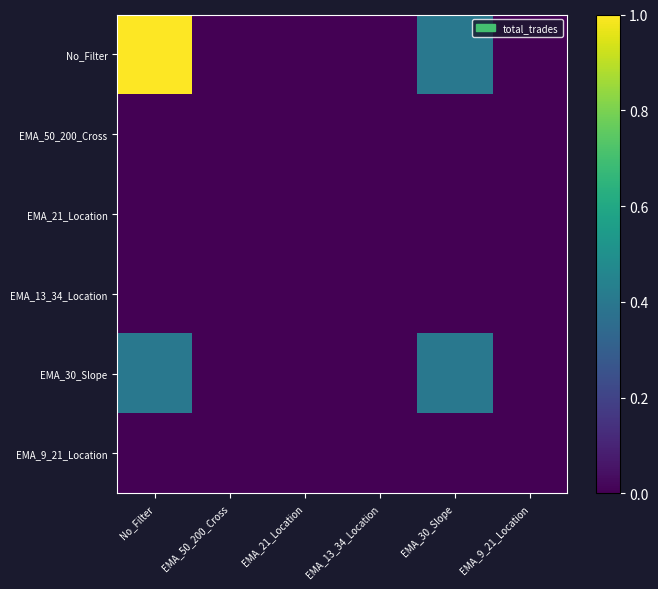

Rank the series at EMA_9_21_Location from highest to lowest value.

No_Filter, EMA_50_200_Cross, EMA_21_Location, EMA_13_34_Location, EMA_30_Slope, EMA_9_21_Location